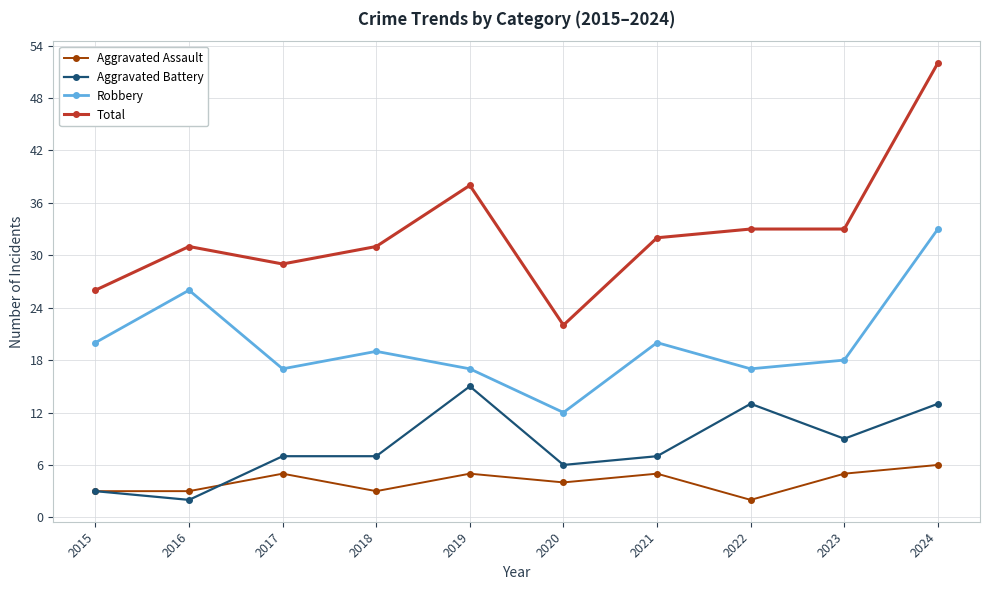

True or false: Robbery and Aggravated Battery intersect in this chart.

False